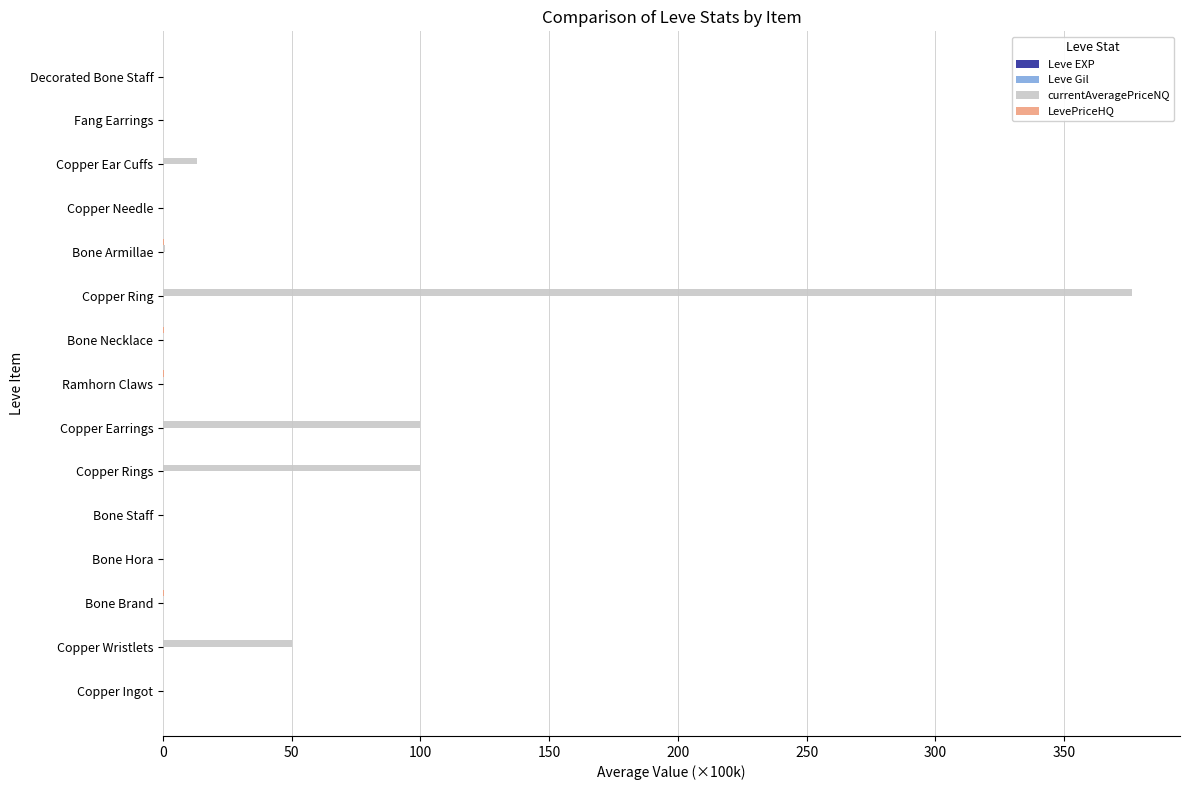

At which category is the sum across all series the highest?

Copper Ring